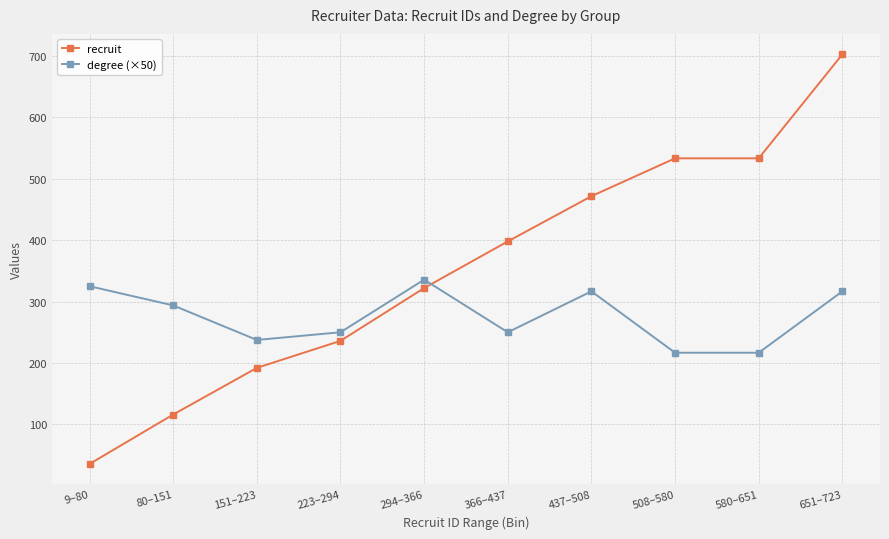

The value of recruit at 151–223 is 192.0. True or false?

True